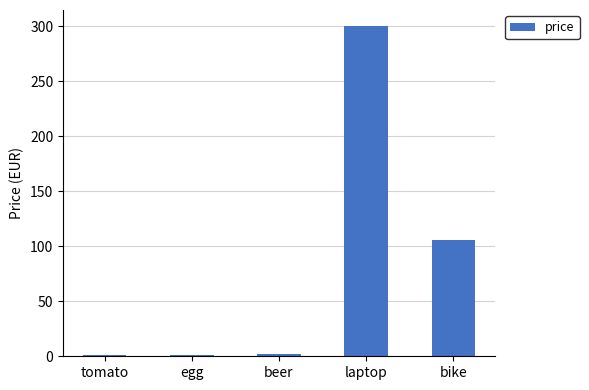

Which label corresponds to the largest value in the chart?

laptop